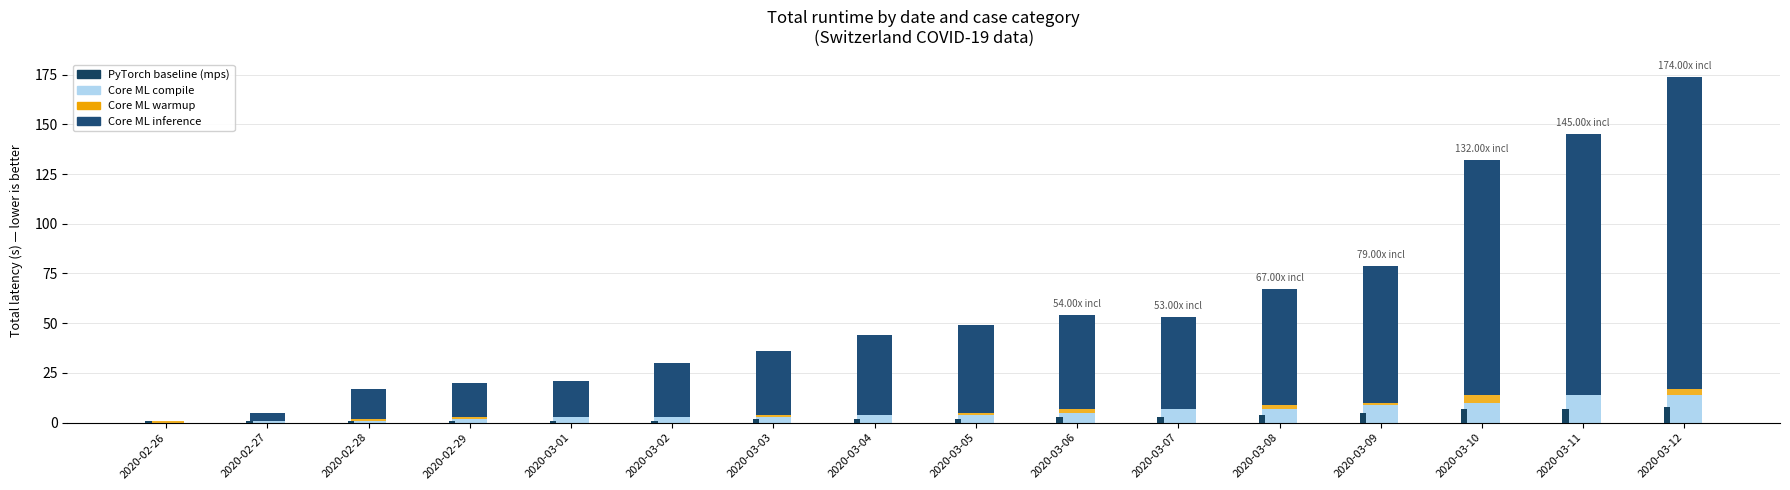

At how many categories does at least one series exceed 151?

1